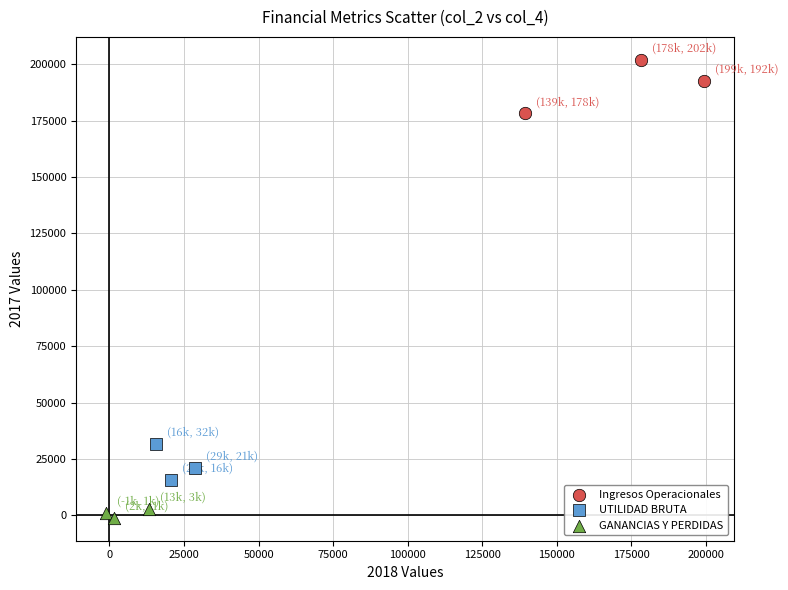

Which series contains the lowest Y value?

GANANCIAS Y PERDIDAS